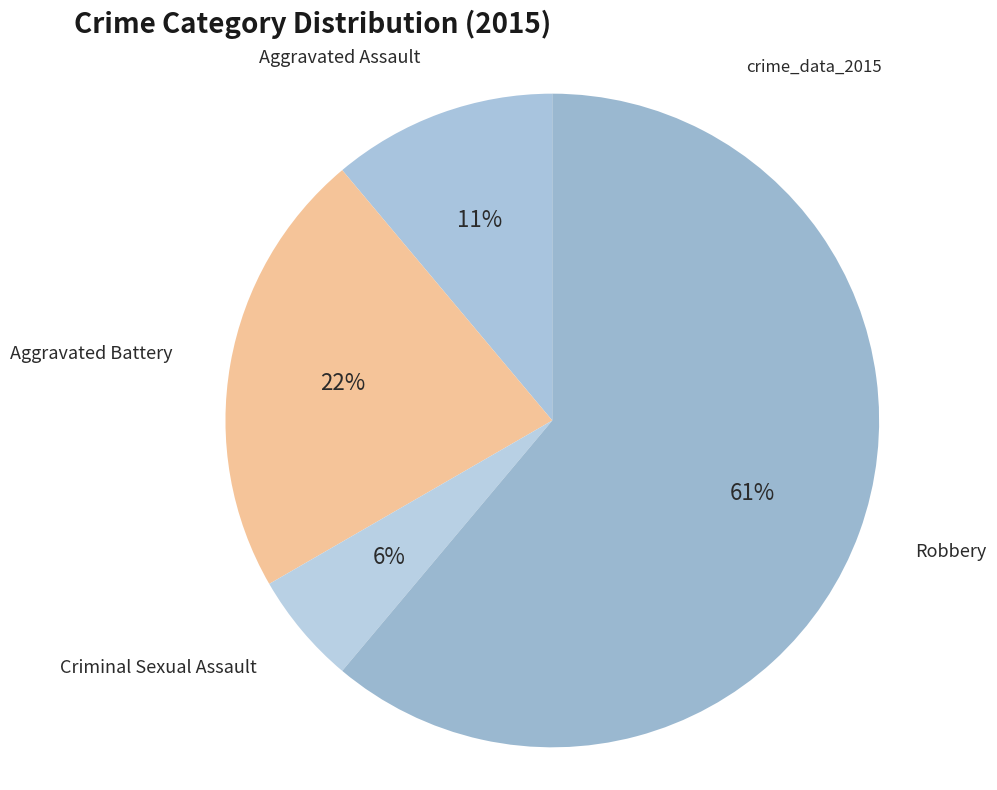

What is the majority slice?

Robbery